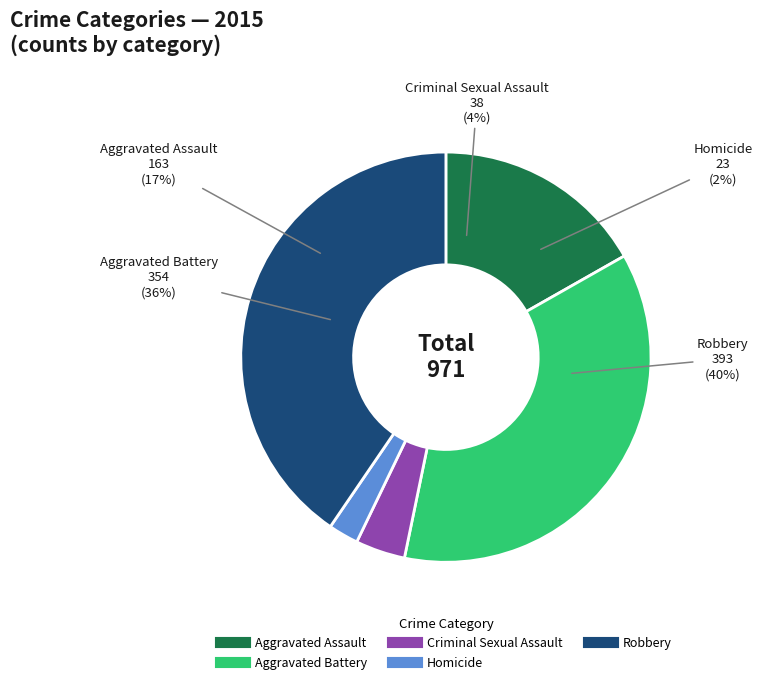

Is it true that Criminal Sexual Assault is 4% of the pie?

True